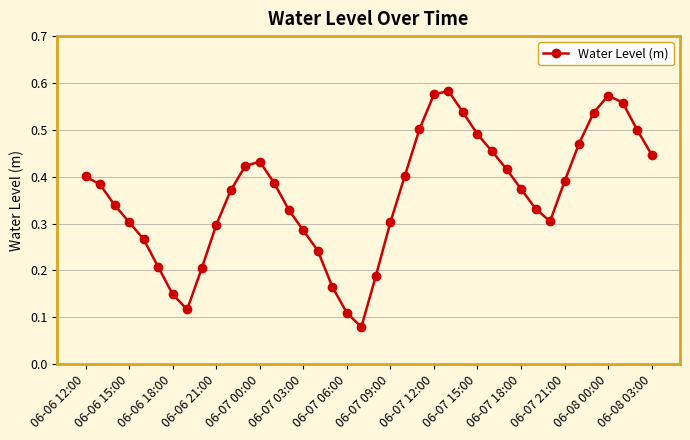

Count the values in the range 0 to 1.

40